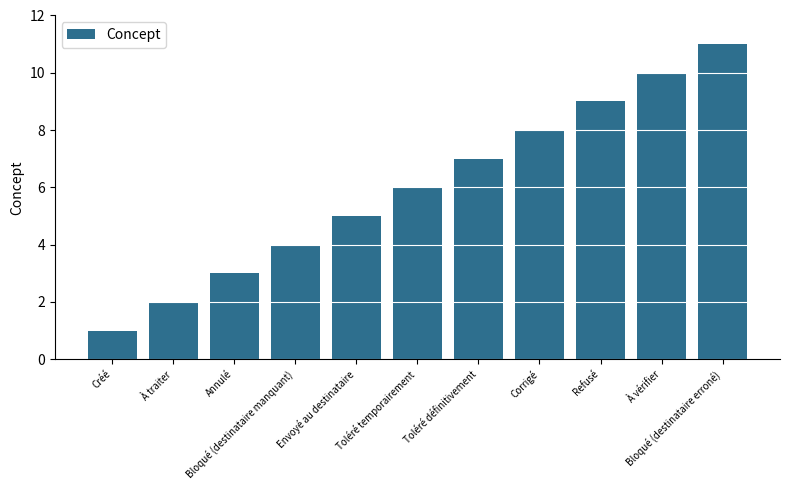

What is the approximate value at Toléré définitivement, to the nearest 10?

10